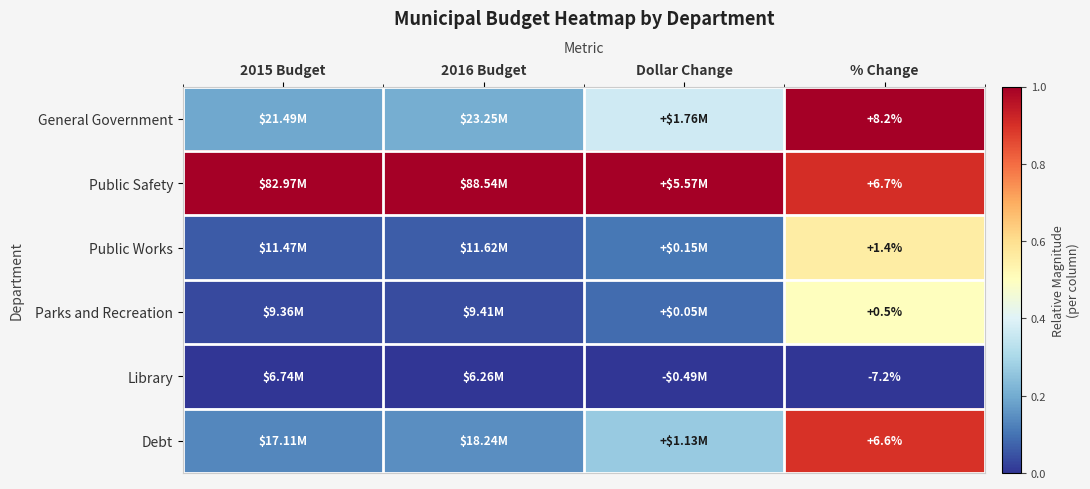

Is the value of Debt at 2016 Budget greater than the value of Public Safety at 2015 Budget?

No